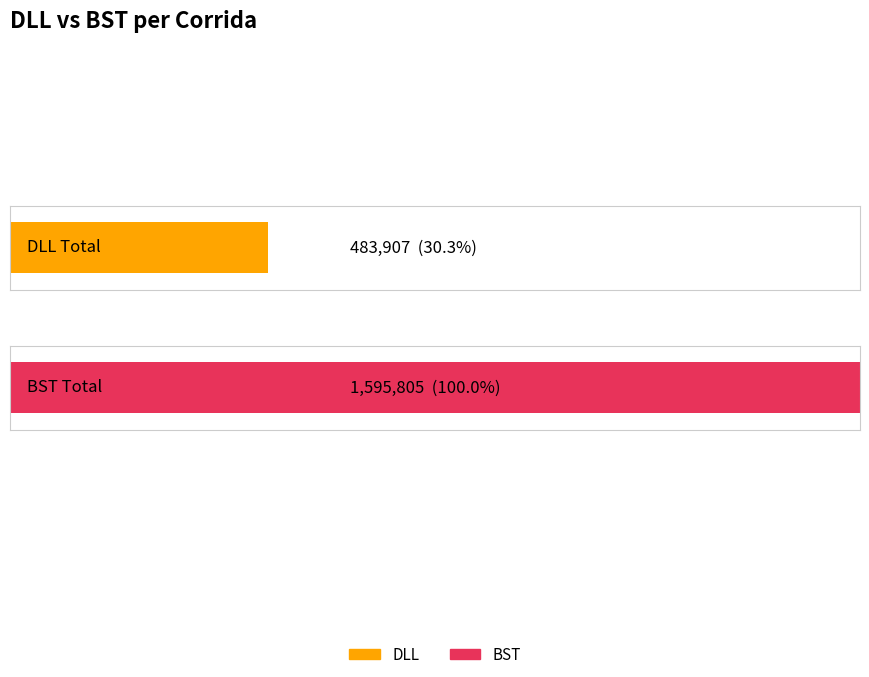

Is it true that DLL equals 6566 at 13?

False